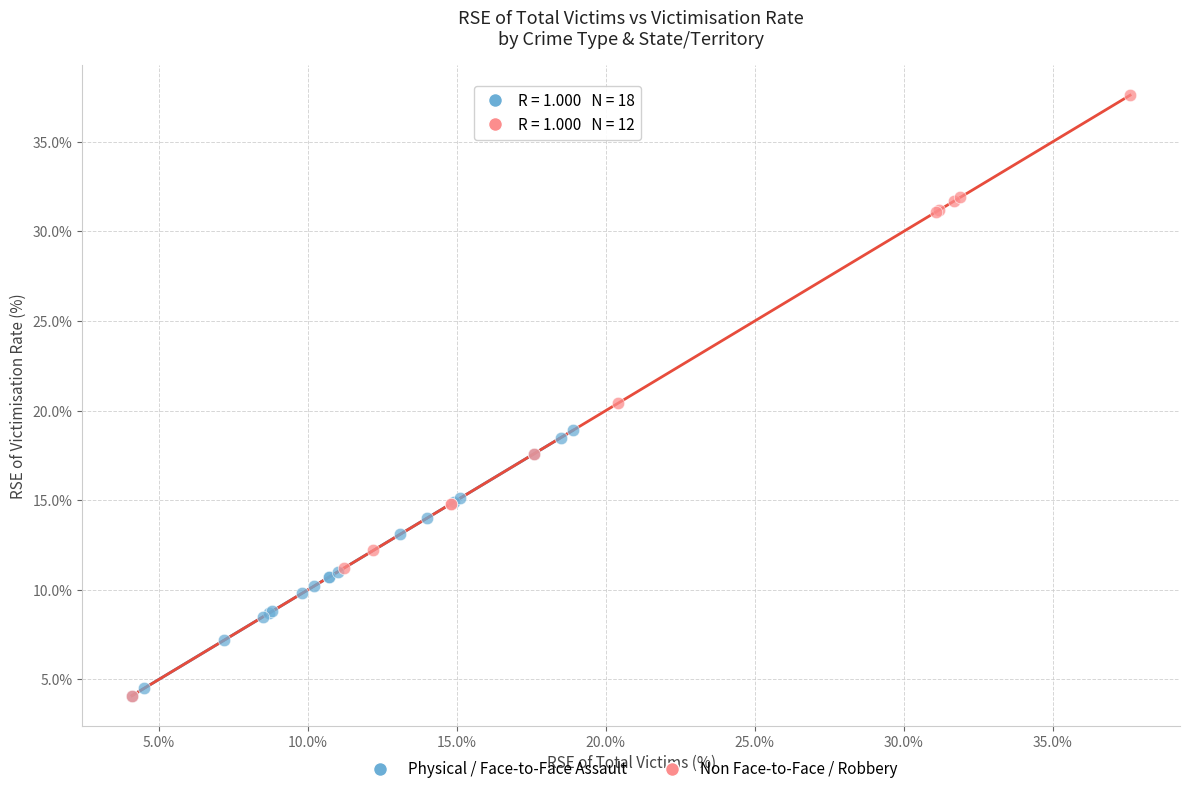

Which series reaches the maximum Y coordinate?

Non Face-to-Face / Robbery